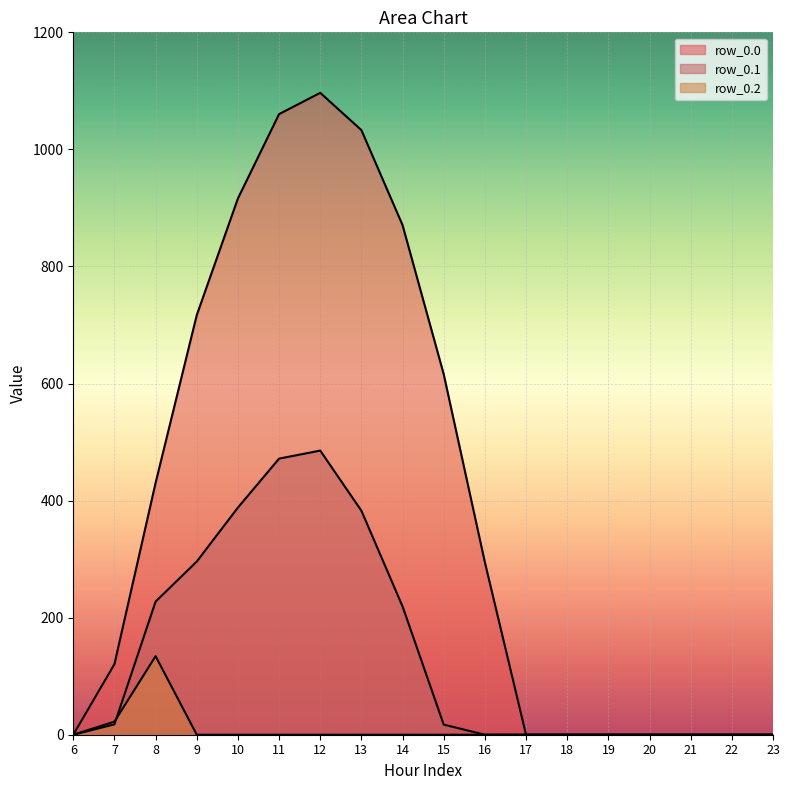

Reading left to right, transcribe all the data shown in this chart.

row_0.0: 6=0.0	7=120.6	8=430.3	9=716.9	10=916.2	11=1060.3	12=1096.7	13=1032.9	14=870.6	15=615.9	16=294.5	17=0.0	18=0.0	19=0.0	20=0.0	21=0.0	22=0.0	23=0.0
row_0.1: 6=0.0	7=17.7	8=227.5	9=295.9	10=388.1	11=471.7	12=485.4	13=382.7	14=219.2	15=17.3	16=0.0	17=0.0	18=0.0	19=0.0	20=0.0	21=0.0	22=0.0	23=0.0
row_0.2: 6=0.0	7=22.3	8=134.2	9=0.0	10=0.0	11=0.0	12=0.0	13=0.0	14=0.0	15=0.0	16=0.0	17=0.0	18=0.0	19=0.0	20=0.0	21=0.0	22=0.0	23=0.0